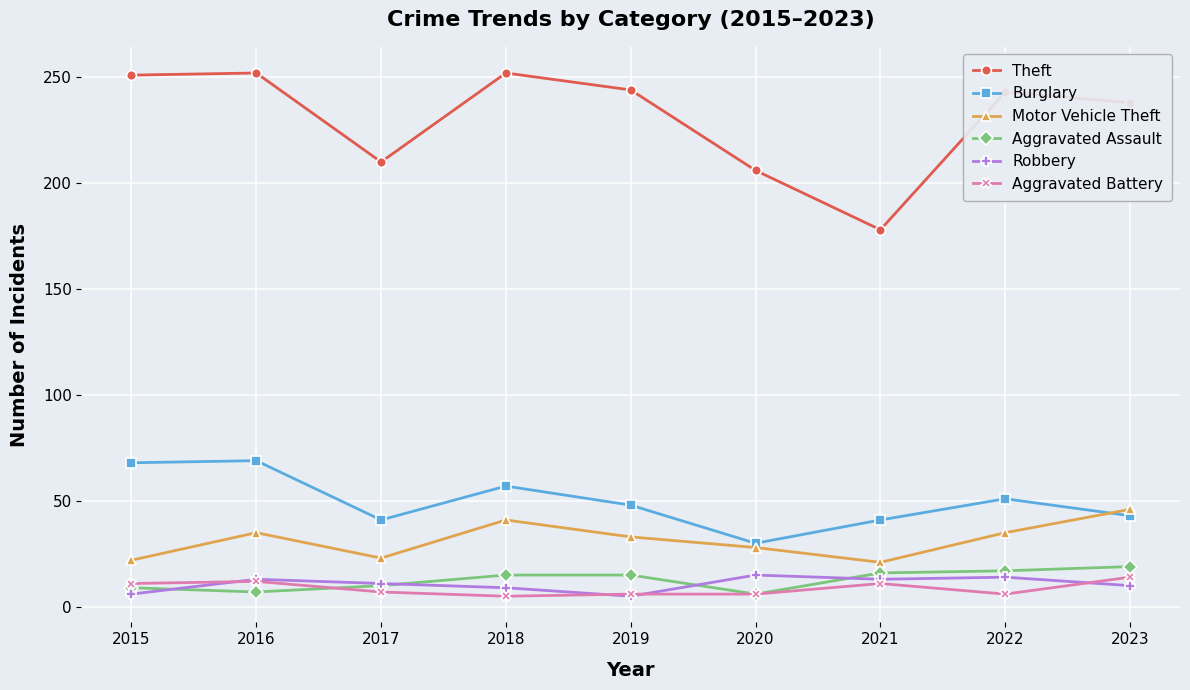

At which label does Motor Vehicle Theft first exceed 33?

2016